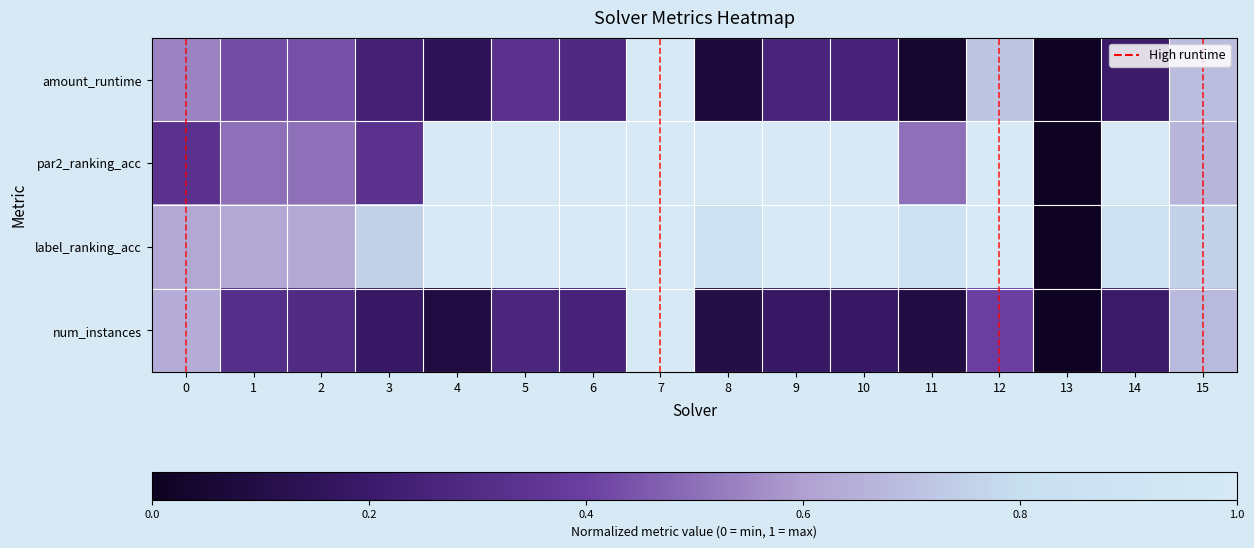

List the labels in order of label_ranking_acc value, largest first.

4, 5, 6, 7, 9, 10, 12, 8, 11, 14, 3, 15, 0, 1, 2, 13